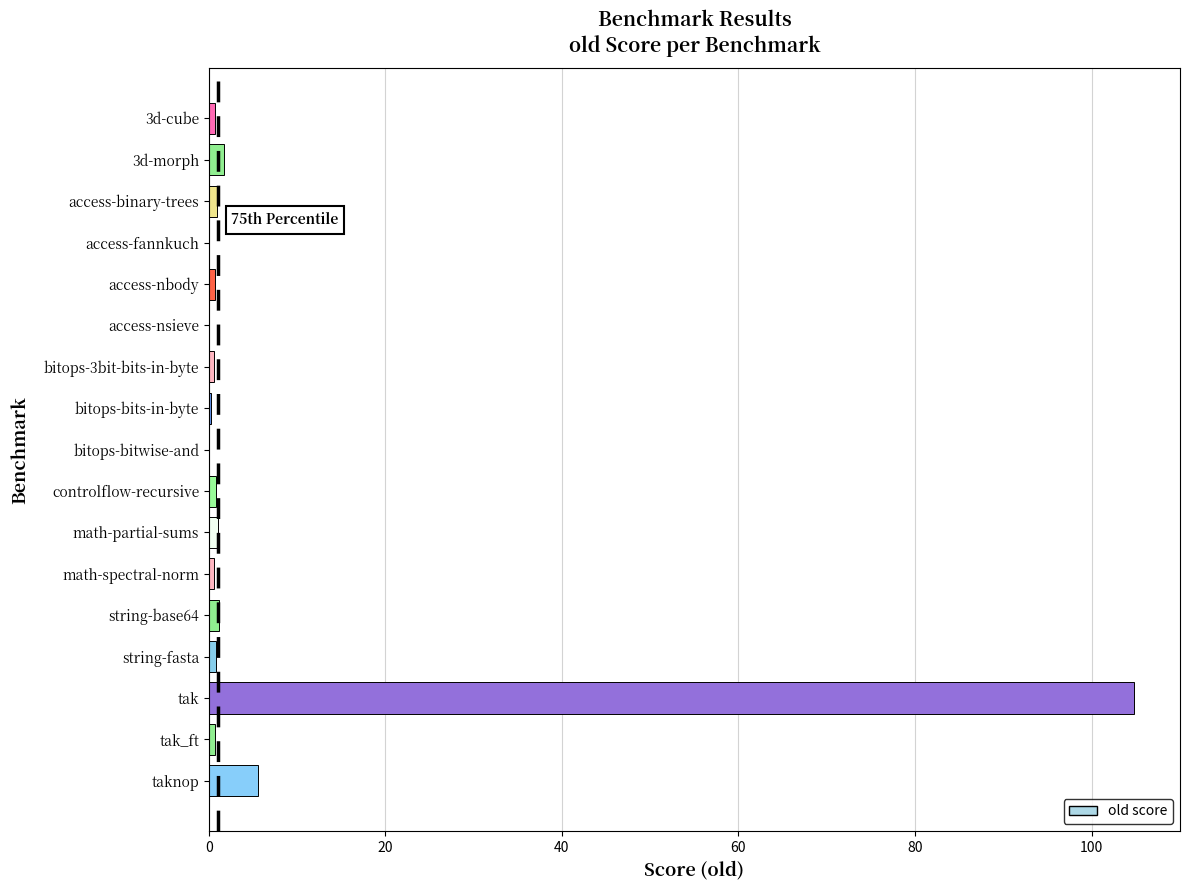

The value at access-fannkuch is 0.0. True or false?

True